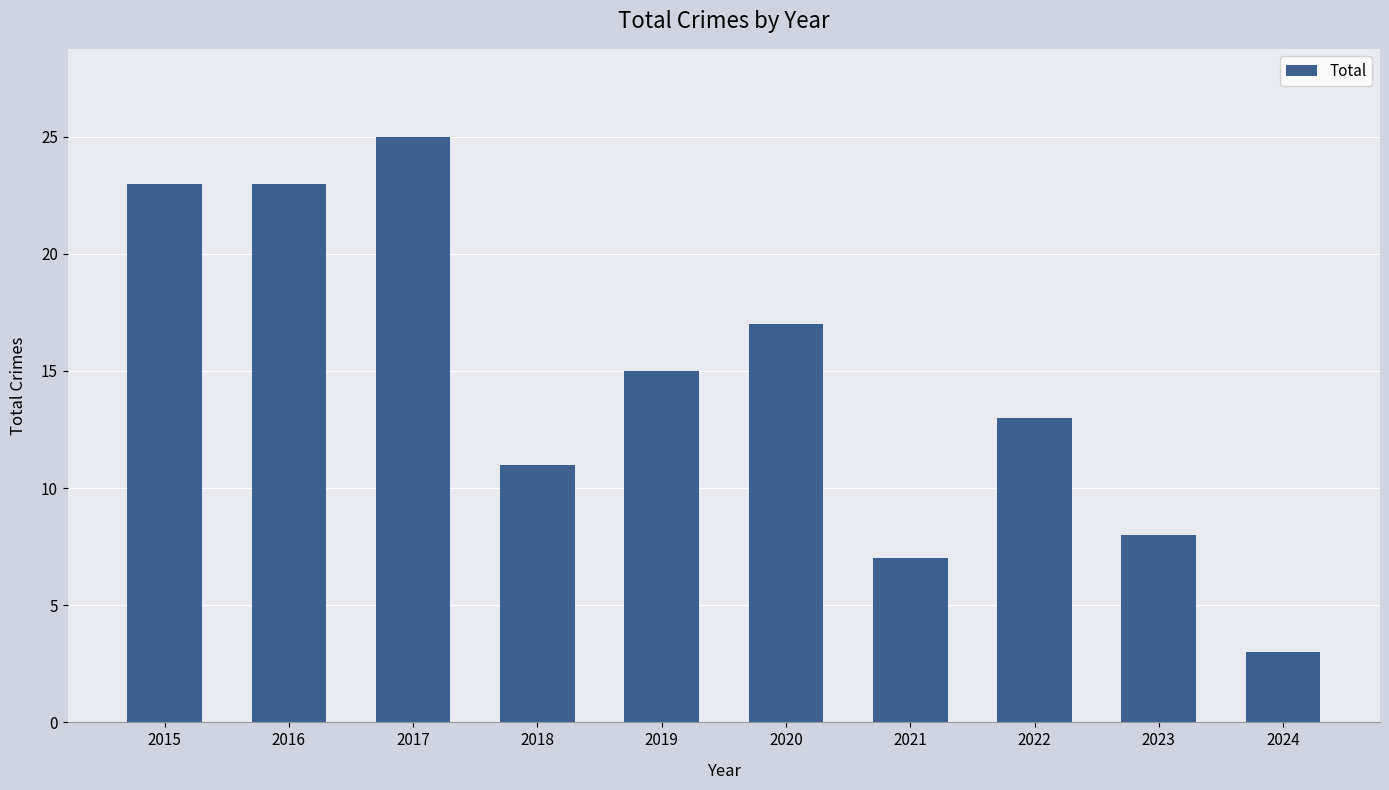

What is the value of the 3rd bar from the left?

25